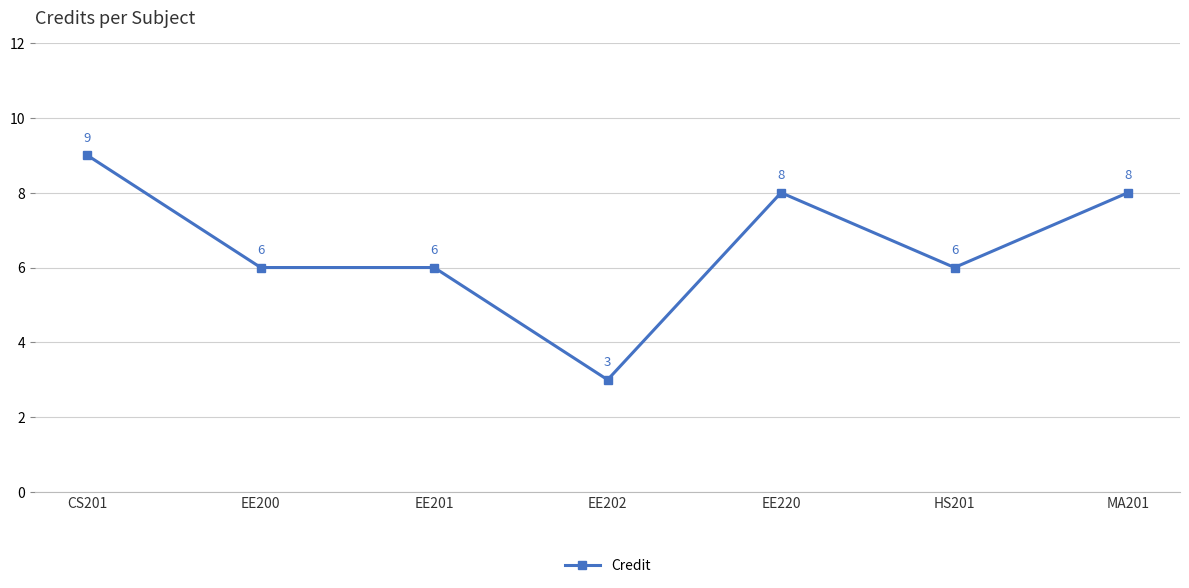

What is the greatest value displayed?

9